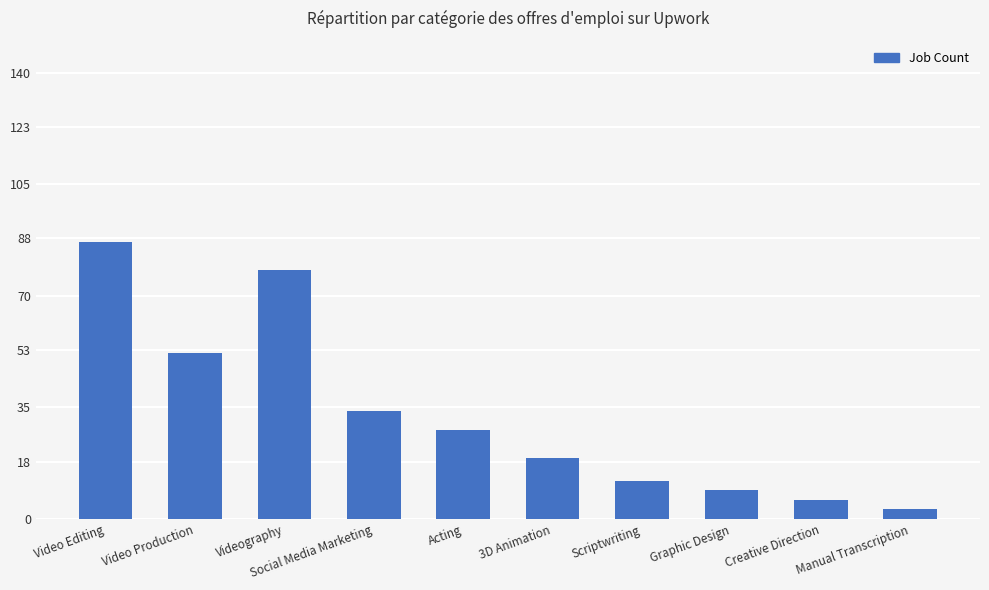

What is the difference between the values at Manual Transcription and Creative Direction?

3